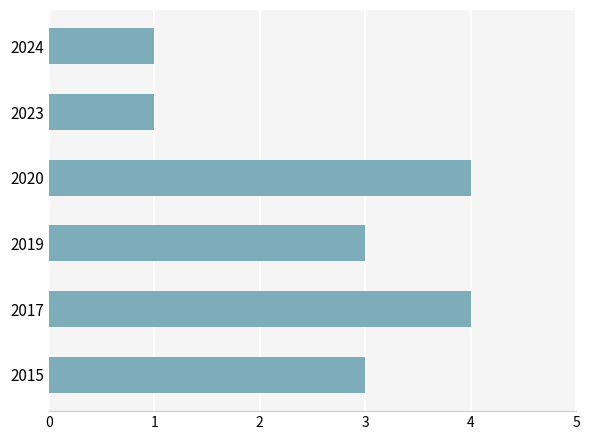

What is the difference between the maximum and minimum values?

3